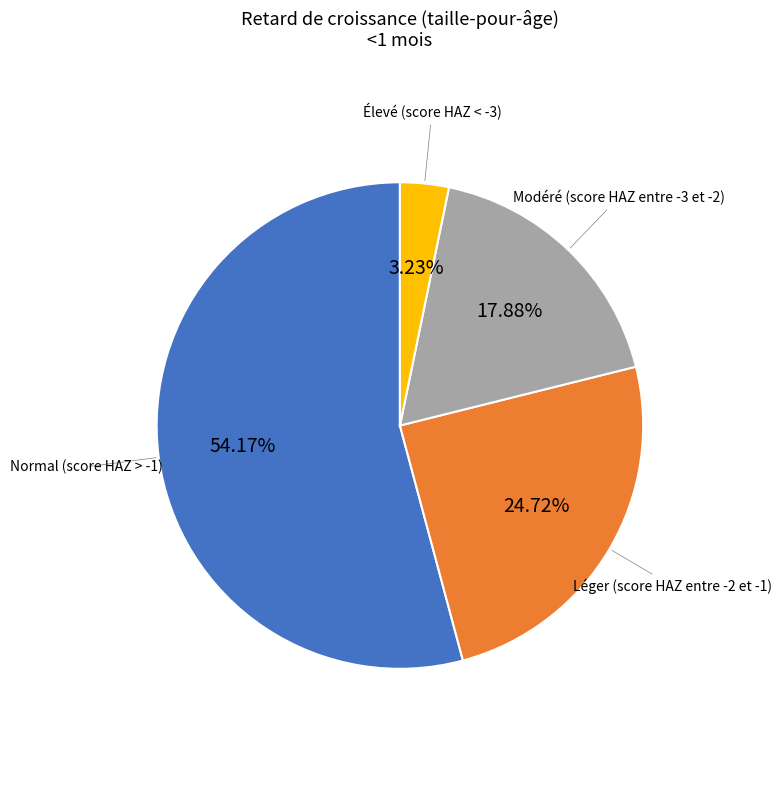

Is there a majority slice in this chart?

Yes